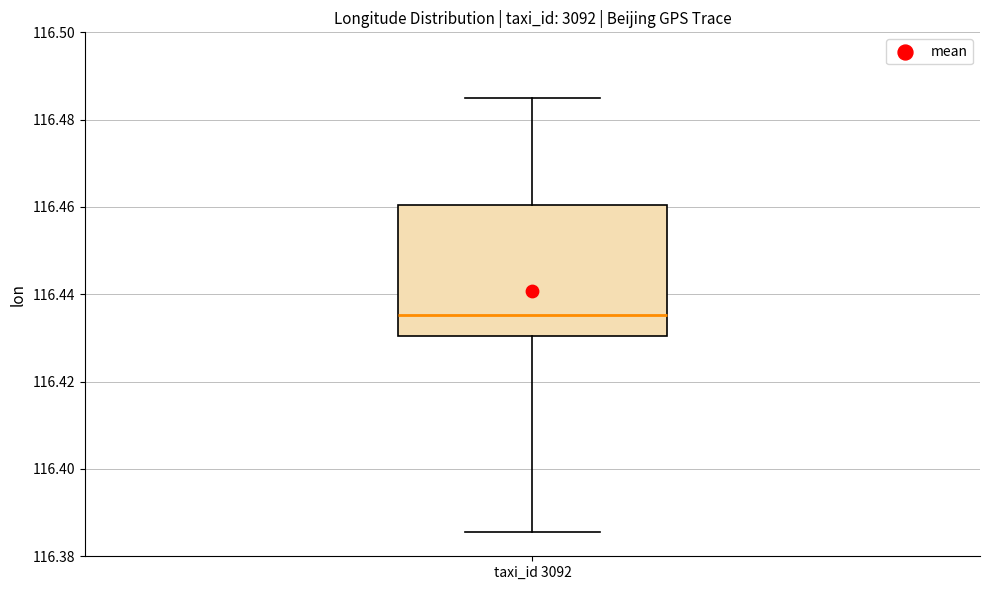

Read this box plot against the y-axis: the position of the median line, the range covered by the box, and the ends of both whiskers. The values are not printed on the chart, so give them approximately, as read against the axis.

median 116.436, box 116.430 to 116.460, whiskers 116.386 to 116.484